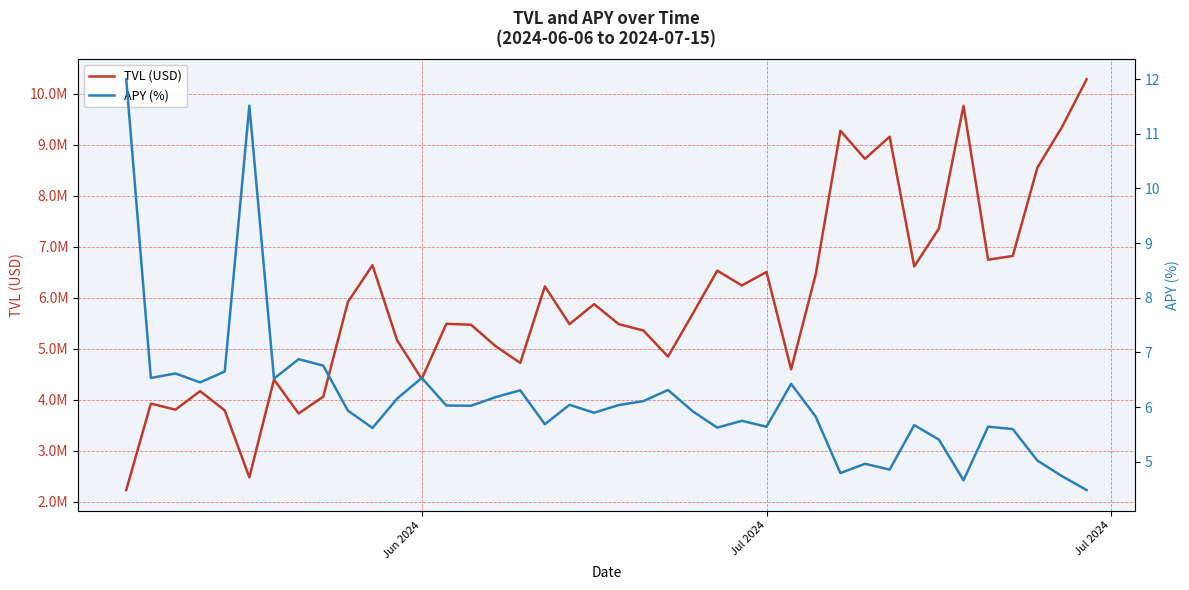

Rank the series by their maximum value, from highest to lowest.

TVL (USD), APY (%)